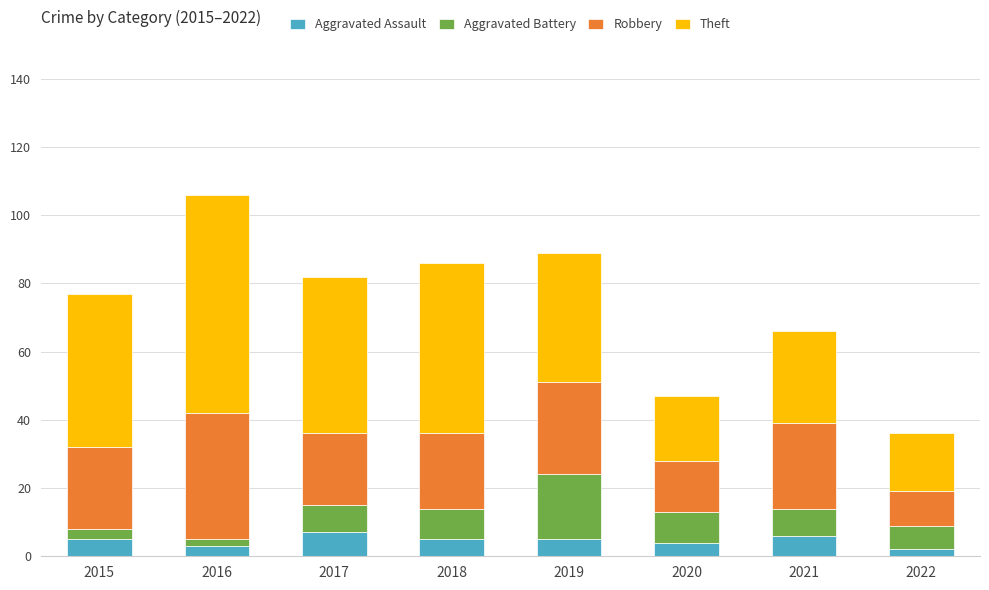

What is the maximum value for Aggravated Assault?

7